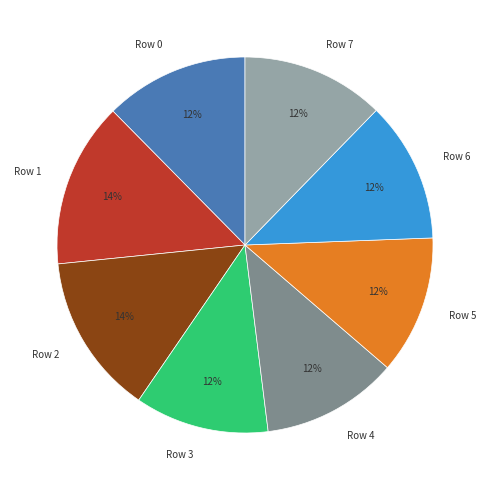

To the nearest percent, what percentage of the pie is Row 0?

12%